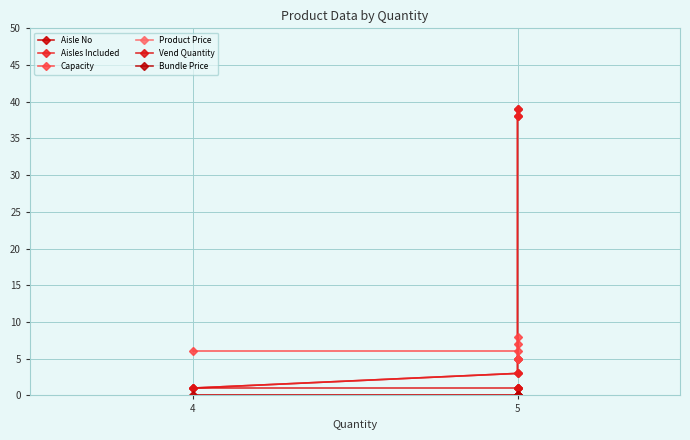

True or false: Bundle Price and Vend Quantity intersect in this chart.

False